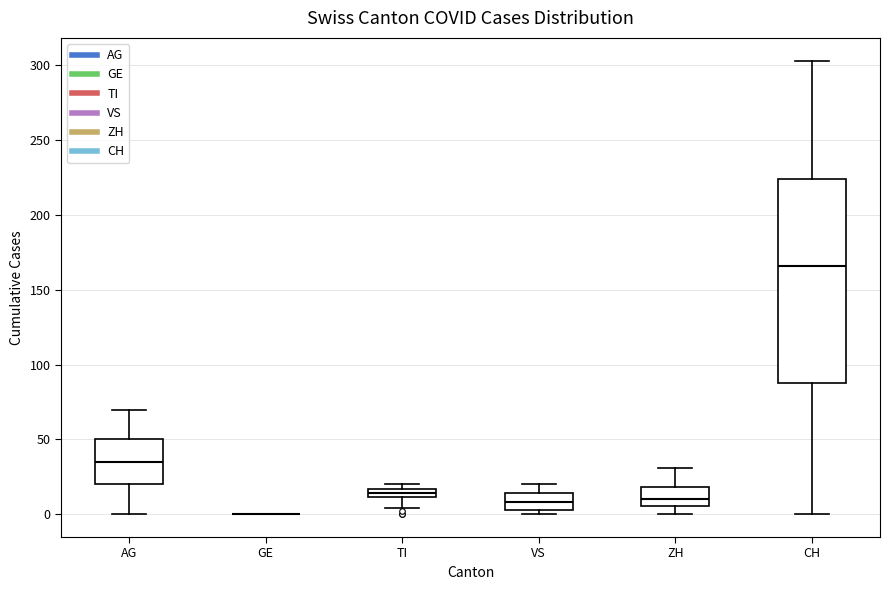

Comparing the boxes themselves (not the whiskers), which one is the tallest?

CH